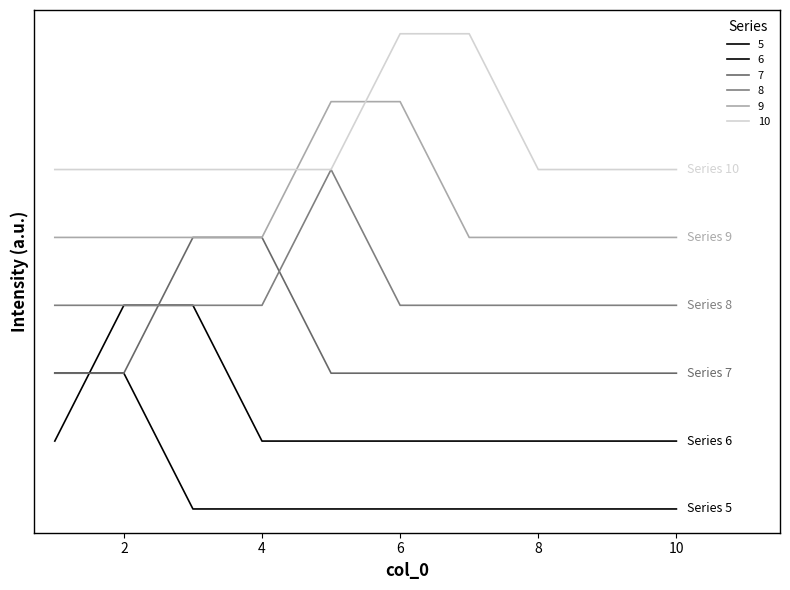

Which category has the lowest value in the 9 series?

1